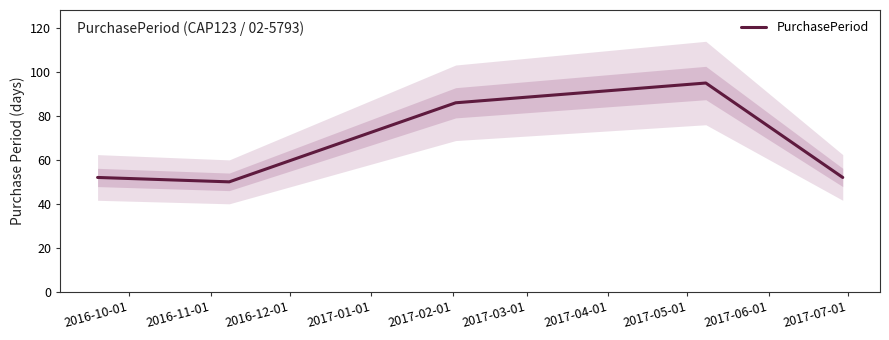

What is the difference between the second highest and second lowest values?

34